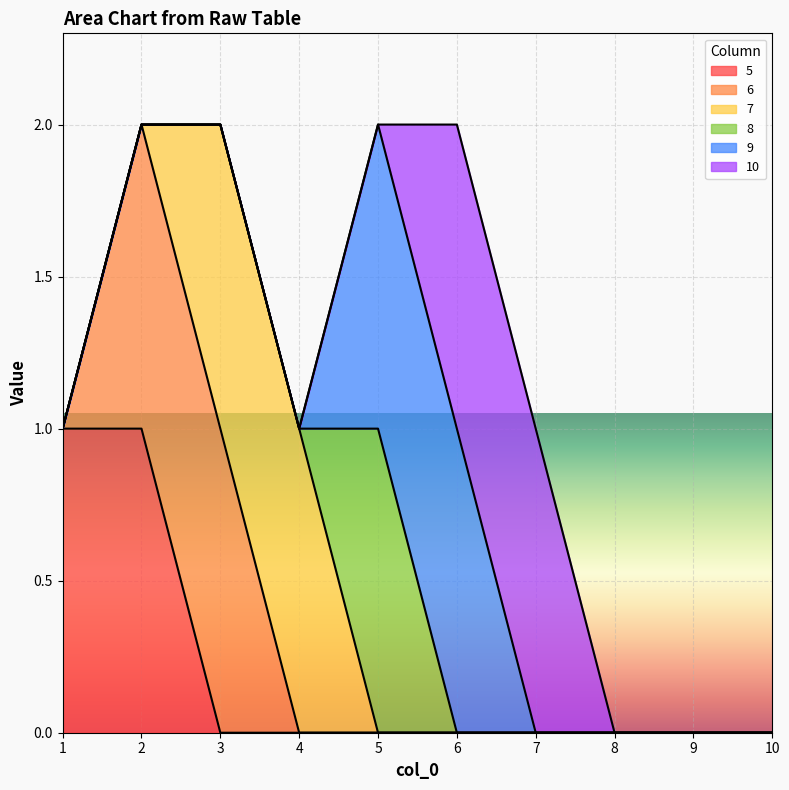

True or false: 9 has a value of -1 at 10.

False